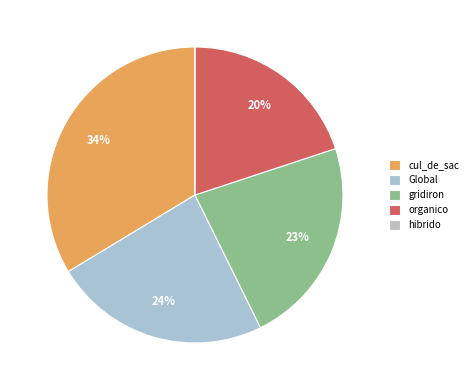

The Global slice represents 24% of the pie. True or false?

True